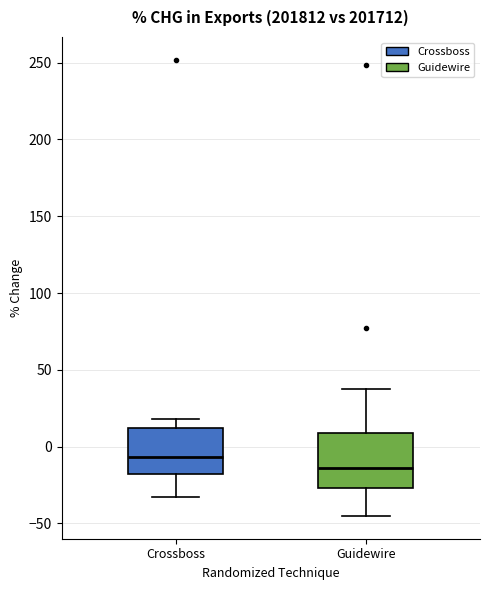

Reading left to right, read every box against the y-axis: the position of its median line, the range the box covers, and the ends of its whiskers. The values are not printed on the chart, so give them approximately, as read against the axis.

Crossboss: median -5, box -20 to 10, whiskers -35 to 20
Guidewire: median -15, box -25 to 10, whiskers -45 to 40